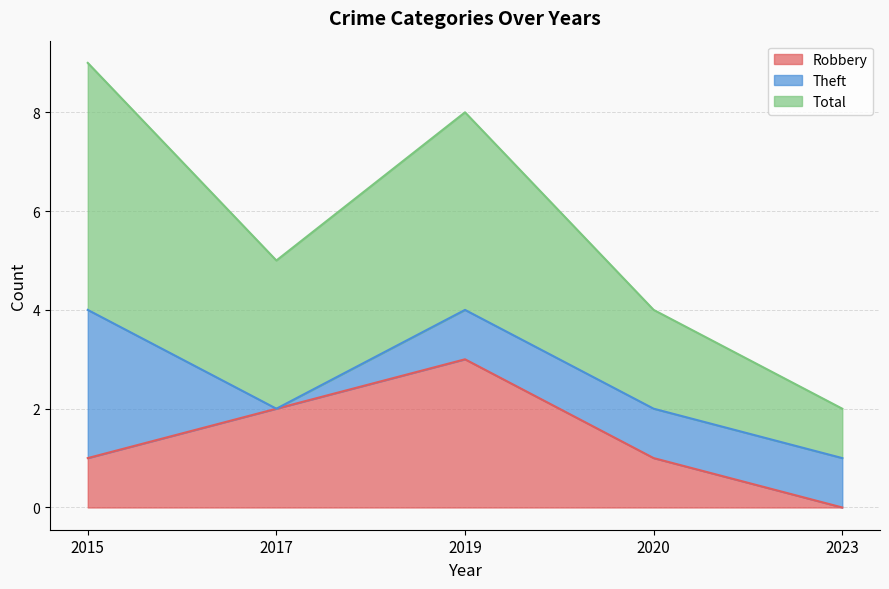

Between 2015 and 2017, which series saw the biggest shift?

Total